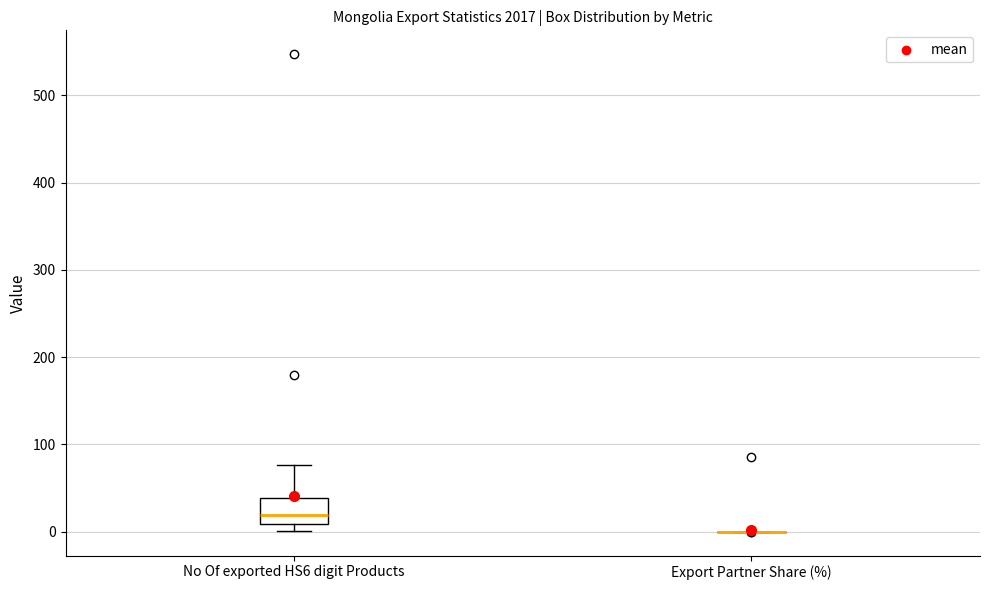

Reading left to right, transcribe this box plot: for each box, give where its median line is, the range the box spans, and where its two whiskers end, as read against the y-axis. The values are not printed on the chart, so give them approximately, as read against the axis.

No Of exported HS6 digit Products: median 20, box 10 to 40, whiskers 0 to 80
Export Partner Share (%): box collapsed to a line at 0, whiskers 0 to 0